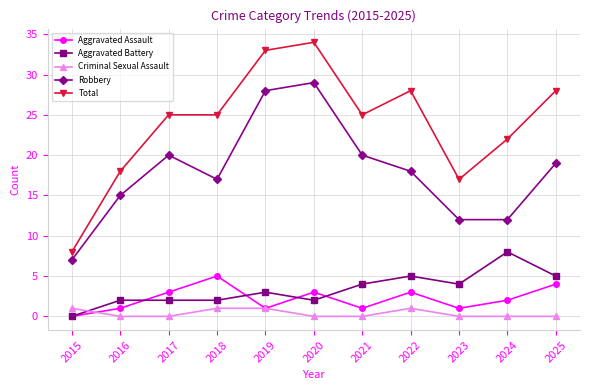

What is the value of the Aggravated Assault point at the 9th from the left?

1